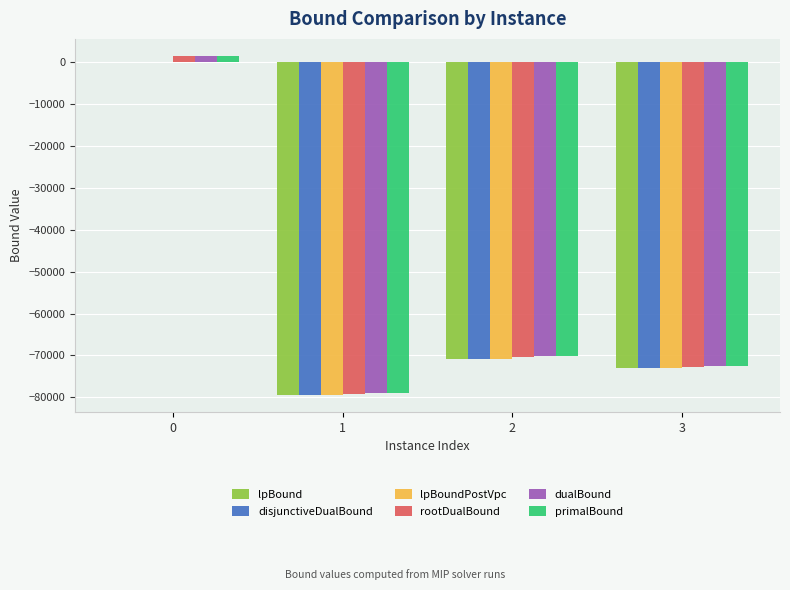

How many positive values does the primalBound series have?

1